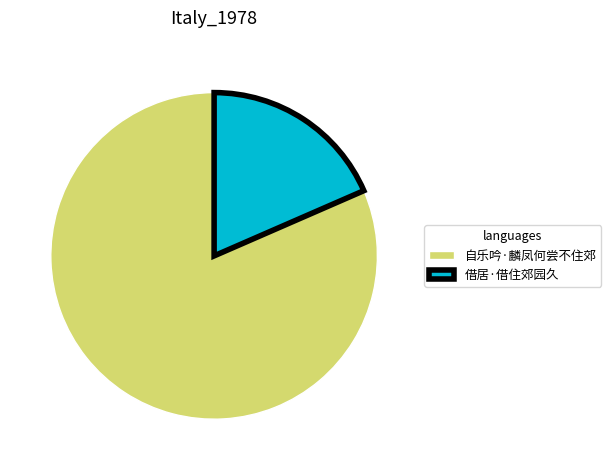

Count the number of slices in the pie.

2